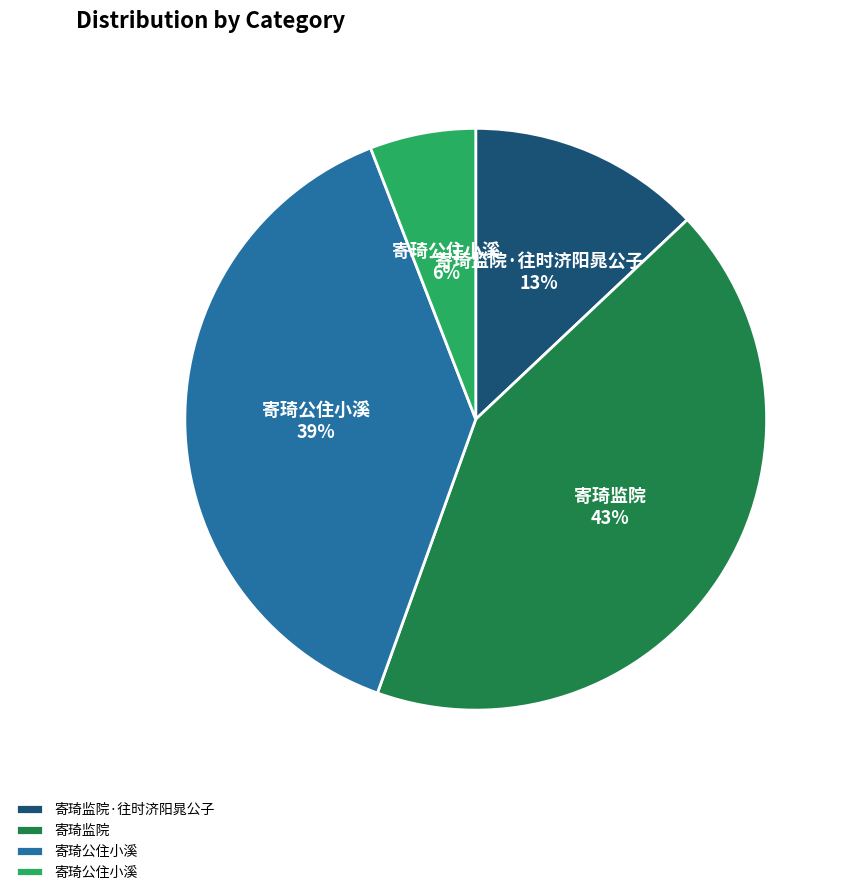

To the nearest percent, what is the difference between the largest and smallest slice percentages?

37%